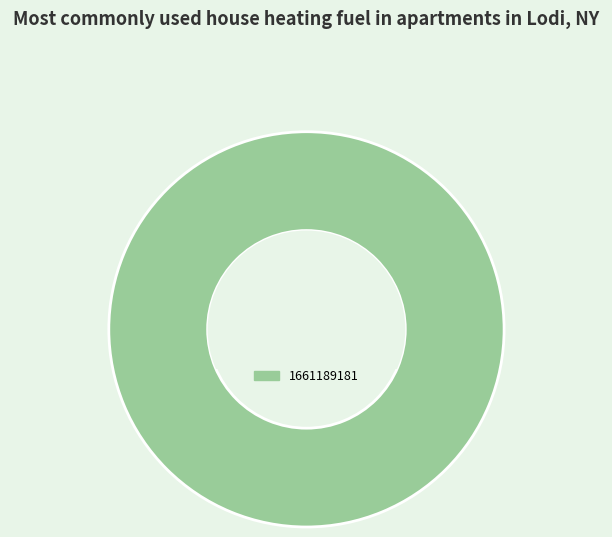

Does any single category account for the majority?

Yes